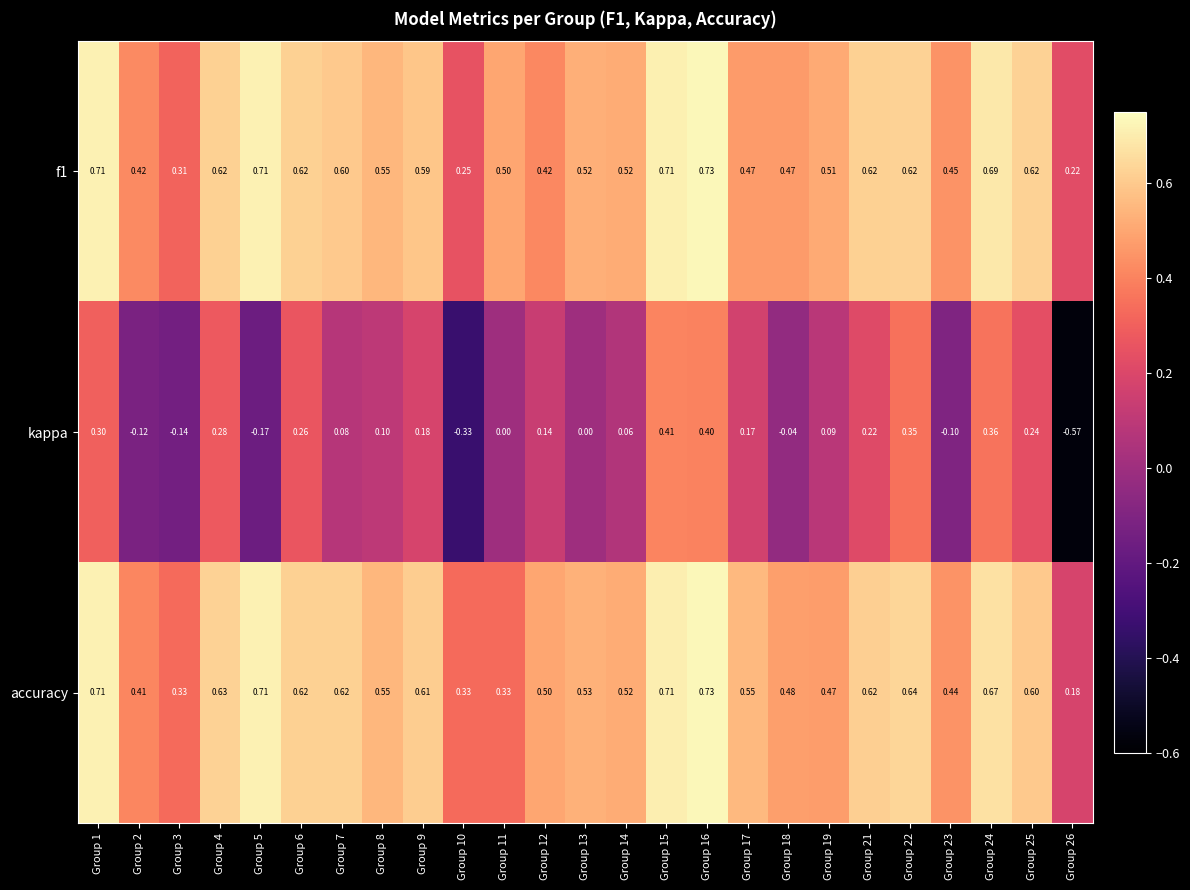

Between Group 9 and Group 21, which series saw the biggest shift?

kappa